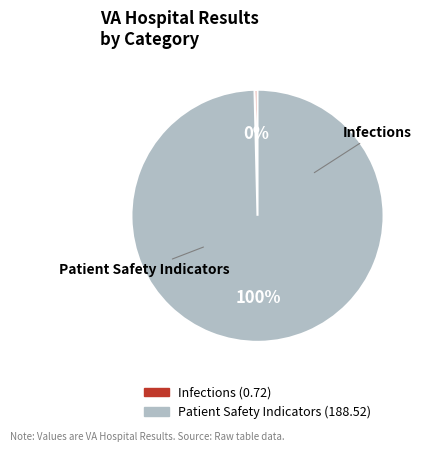

The Infections slice represents 0% of the pie. True or false?

True